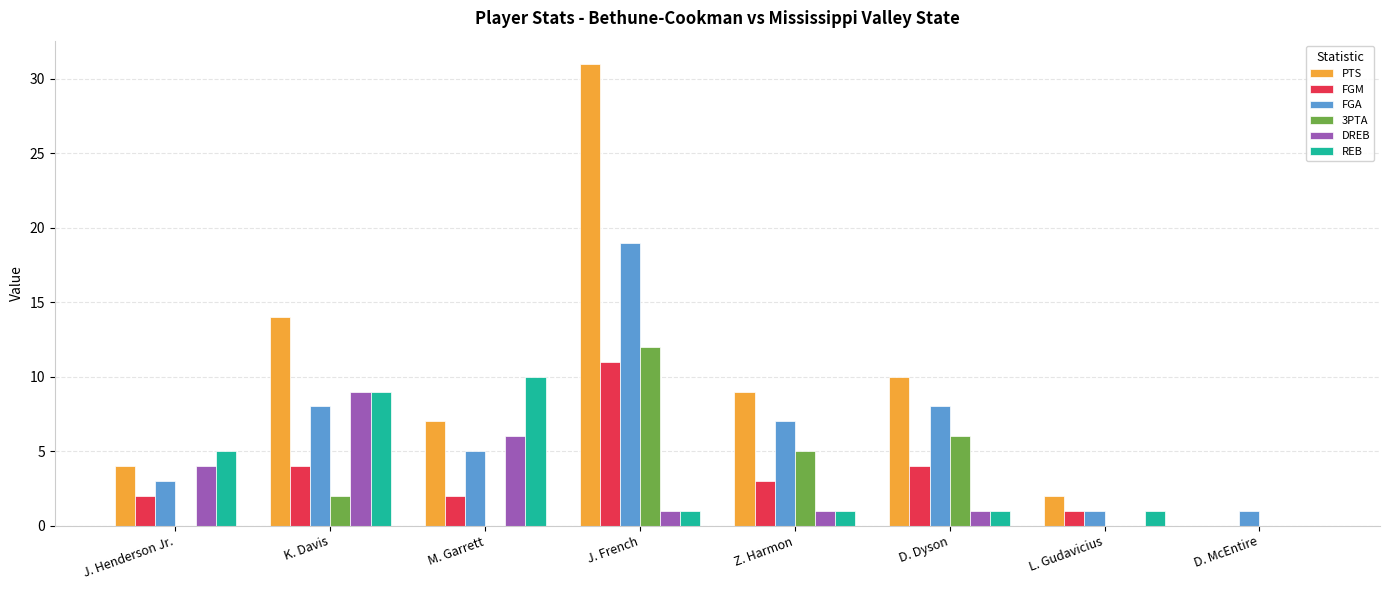

Where does the FGM series first go above 3?

K. Davis